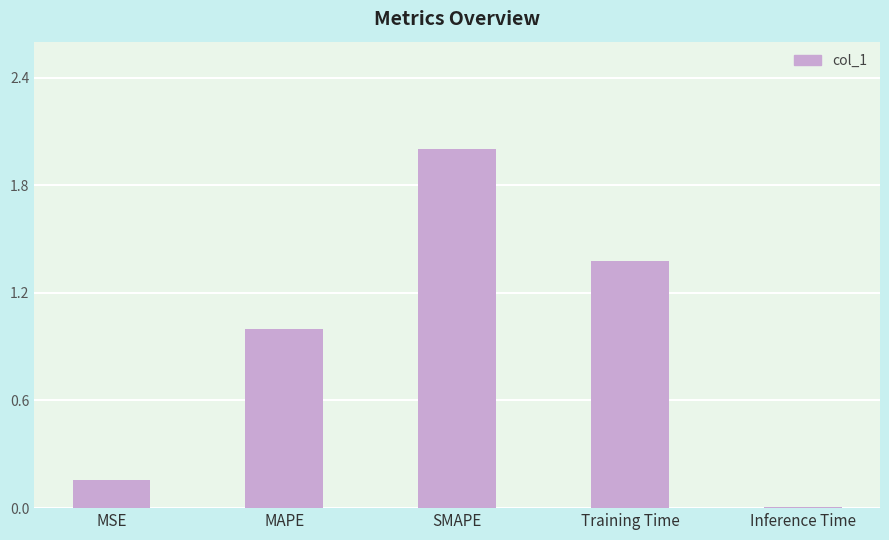

Does the chart contain stacked bars?

No